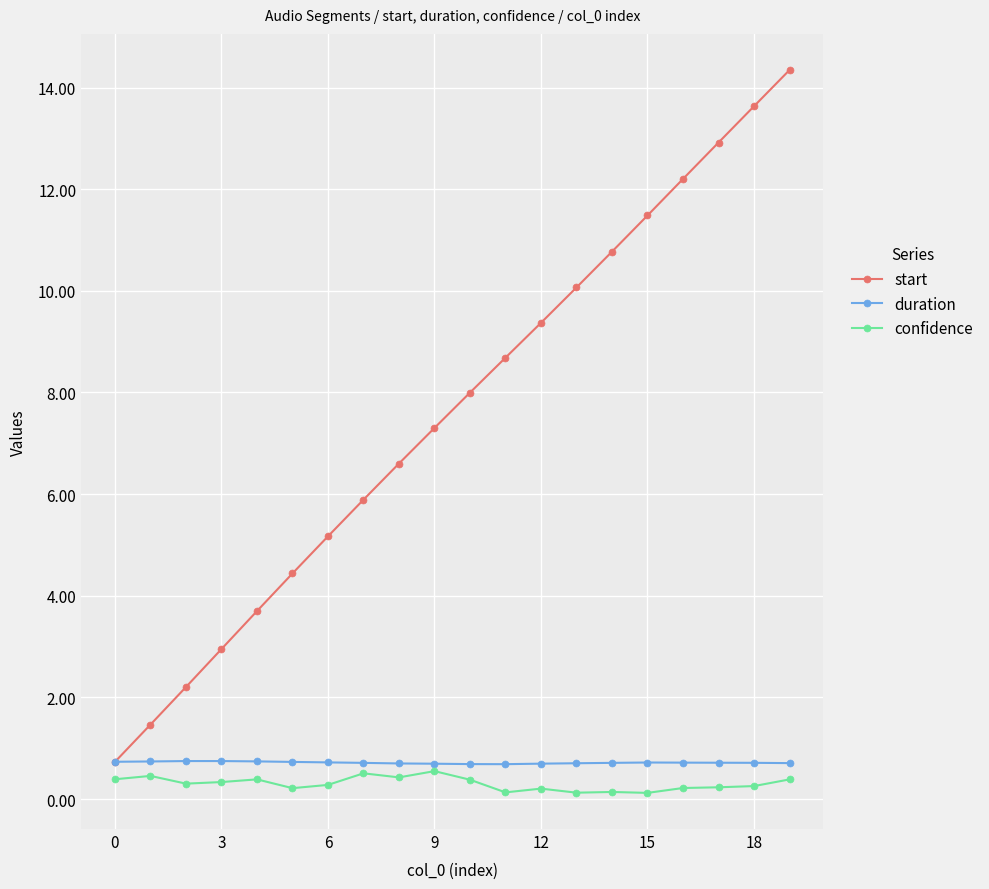

How many data points in start are above 7?

11